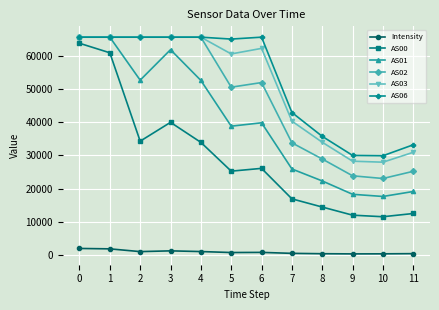

Which series has the largest total across all categories?

AS06